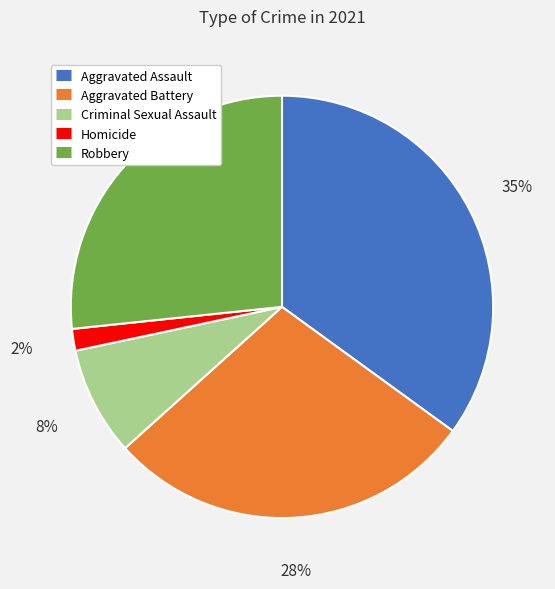

How many slices are in this pie chart?

5